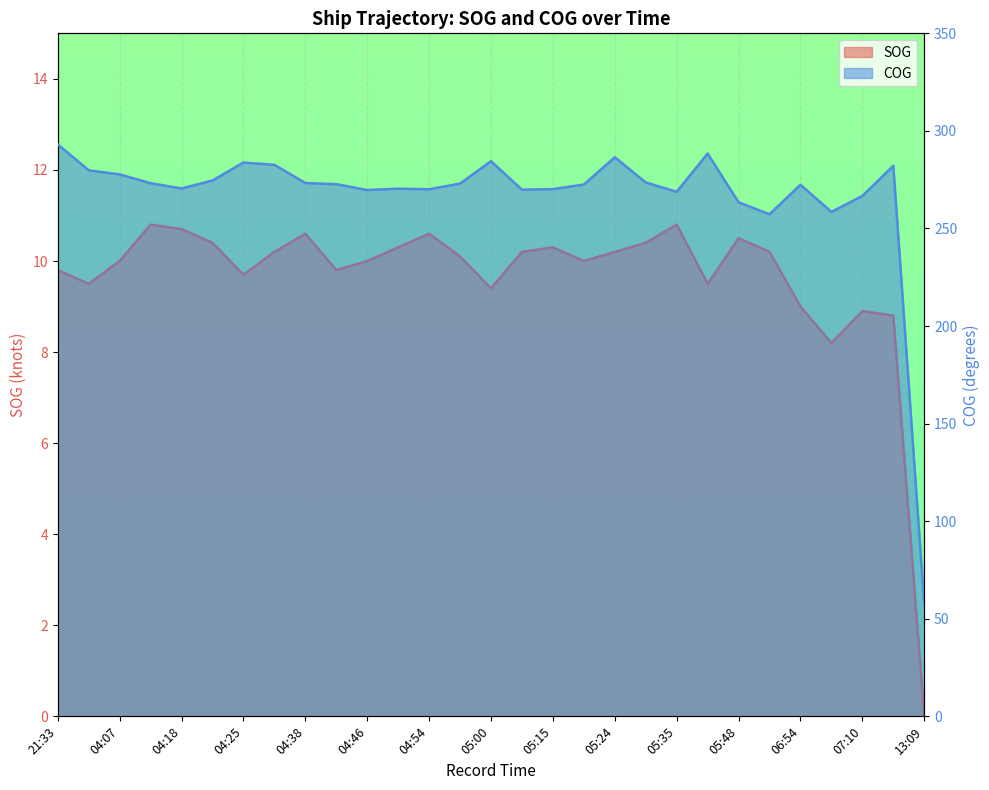

Reading right to left, what are all the values shown in this chart?

SOG: 0.0	8.8	8.9	8.2	9.0	10.2	10.5	9.5	10.8	10.4	10.2	10.0	10.3	10.2	9.4	10.1	10.6	10.3	10.0	9.8	10.6	10.2	9.7	10.4	10.7	10.8	10.0	9.5	9.8
COG: 57.2	282.1	266.7	258.5	272.4	257.3	263.4	288.4	268.8	273.6	286.5	272.5	270.2	269.9	284.5	273.0	270.1	270.4	269.7	272.7	273.3	282.6	283.8	274.6	270.5	273.2	277.7	279.8	293.1